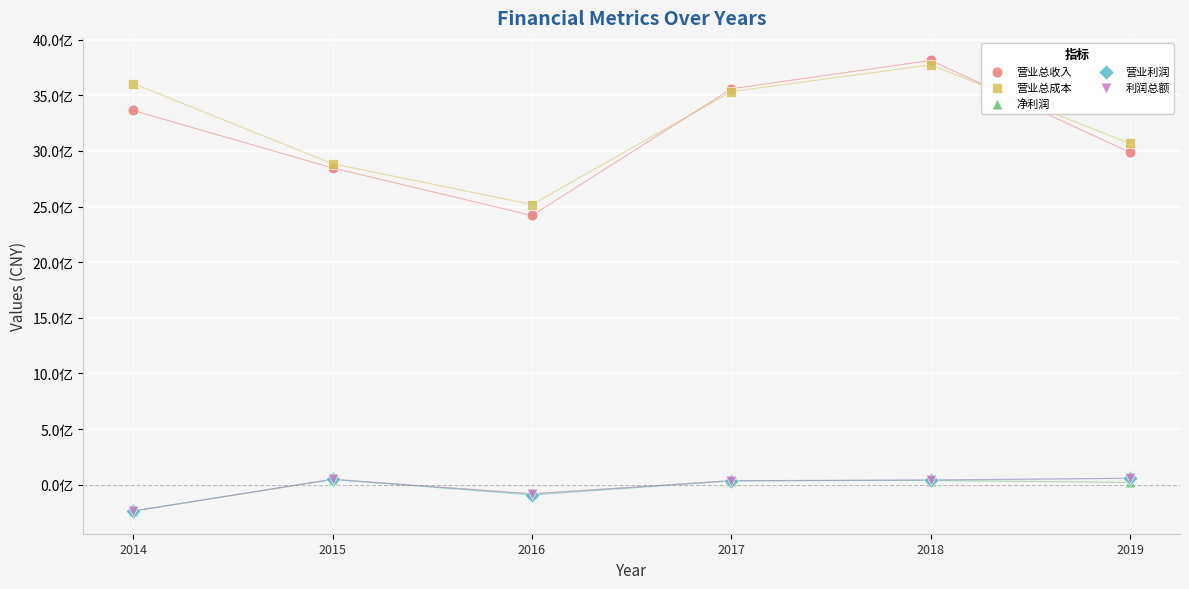

What are all the series names shown in the legend?

营业总收入, 营业总成本, 净利润, 营业利润, 利润总额